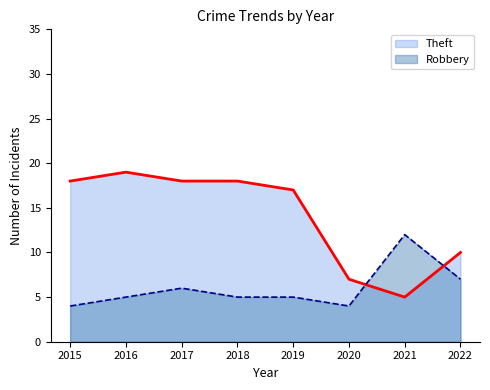

Reading right to left, what are all the values shown in this chart?

Robbery: 7	12	4	5	5	6	5	4
Theft: 10	5	7	17	18	18	19	18